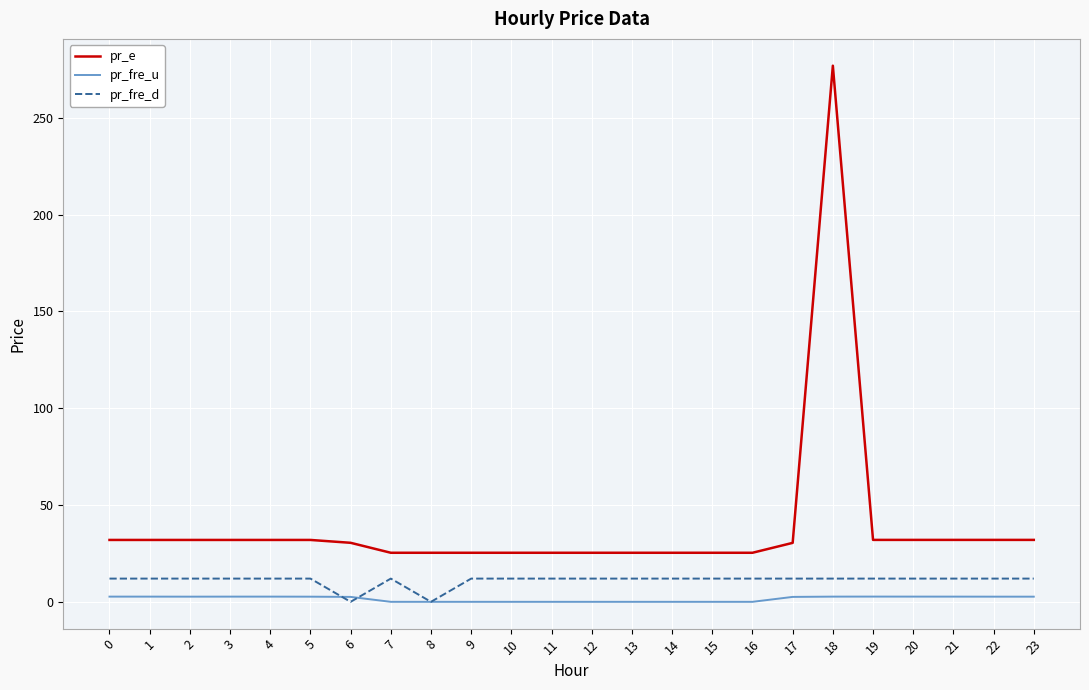

True or false: pr_fre_d and pr_e cross at least once.

False